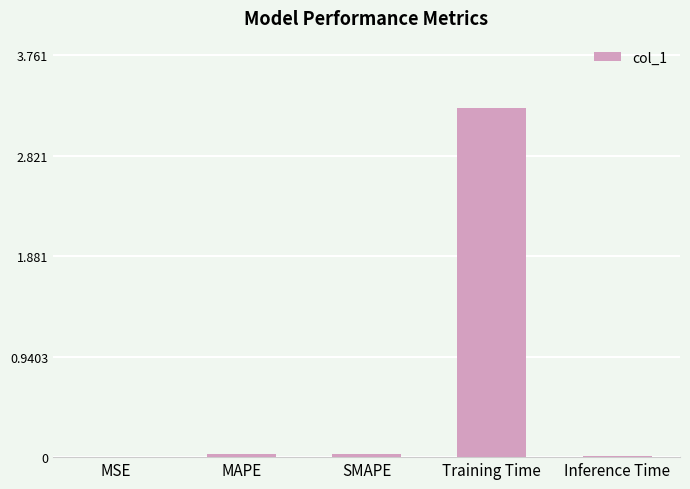

Are the bars grouped side by side (vs. stacked)?

No